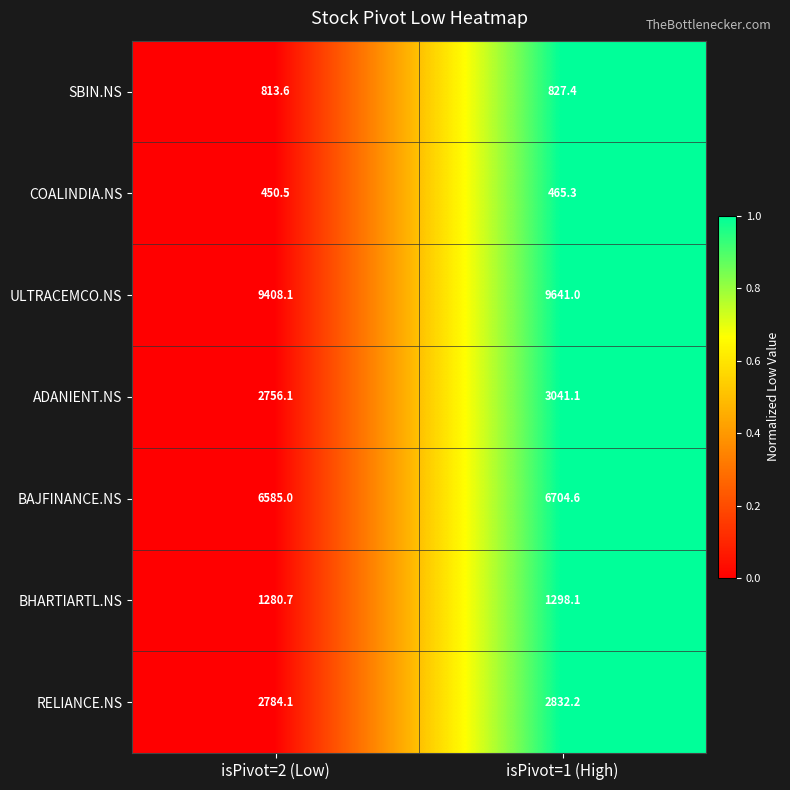

List the series in order of their peak value, highest first.

ULTRACEMCO.NS, BAJFINANCE.NS, ADANIENT.NS, RELIANCE.NS, BHARTIARTL.NS, SBIN.NS, COALINDIA.NS